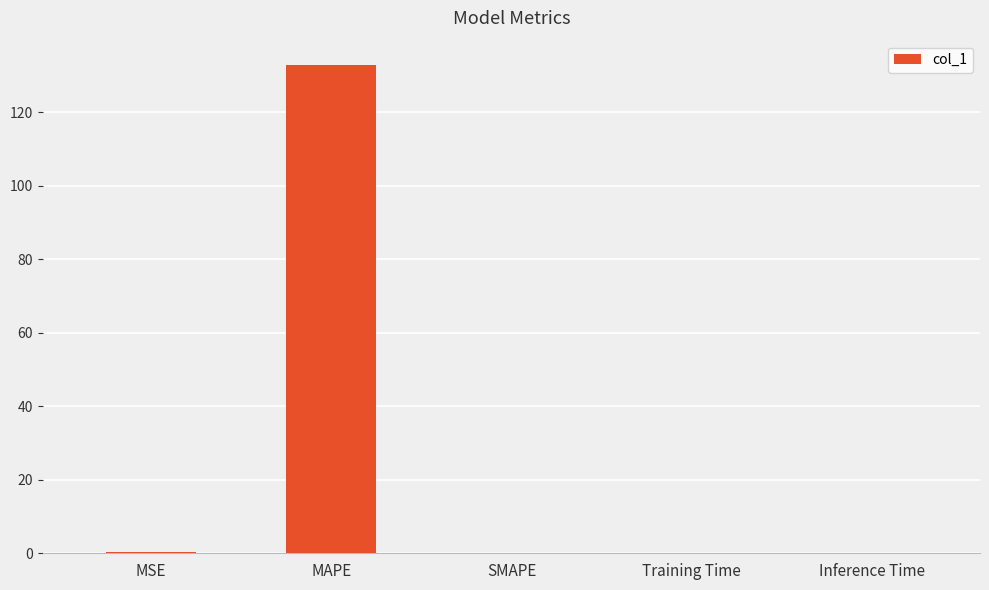

Which category has the highest value across all series?

MAPE